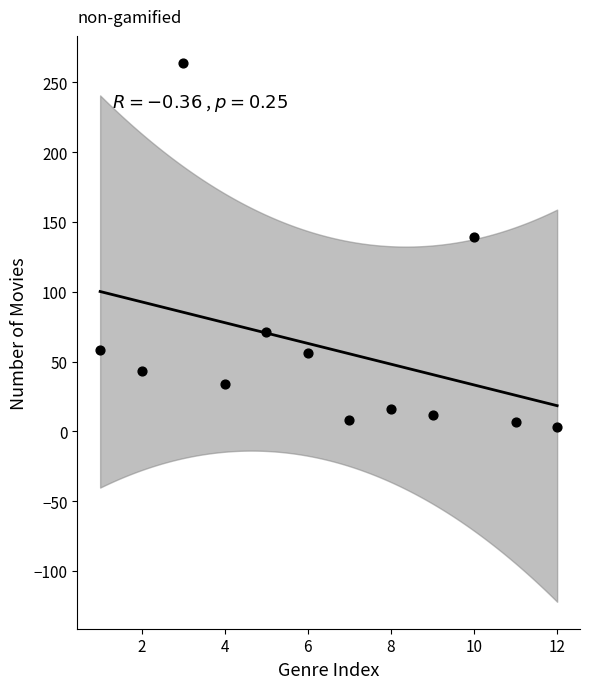

What Y value in the scatter plot is closest to 133?

139